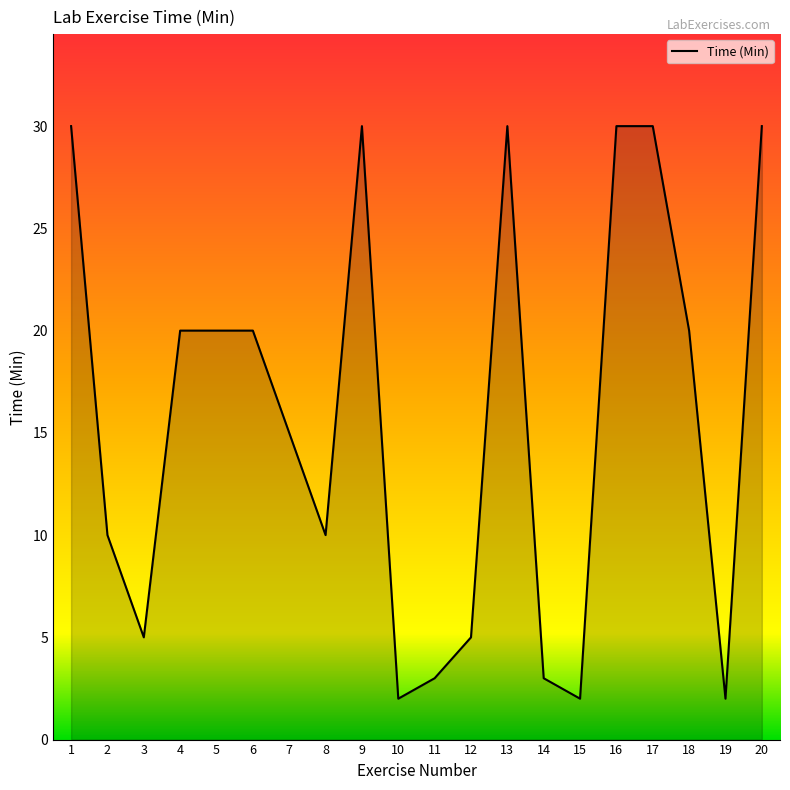

True or false: the data has more than 1 interior local peaks.

True